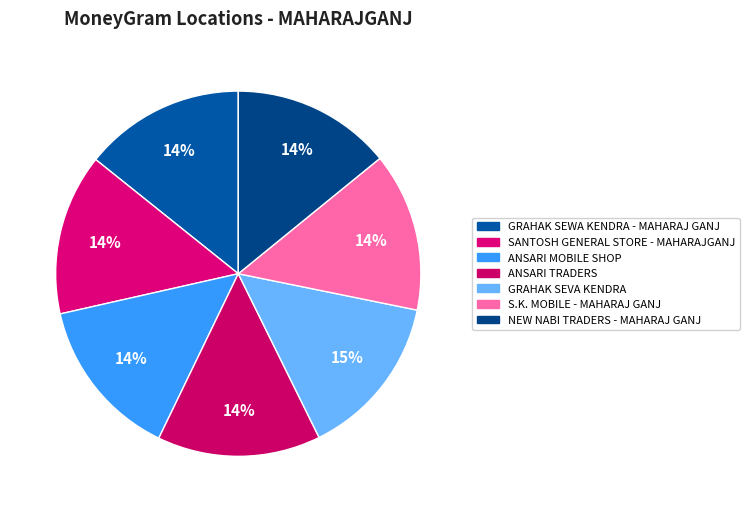

What is the largest slice in the pie chart?

GRAHAK SEVA KENDRA